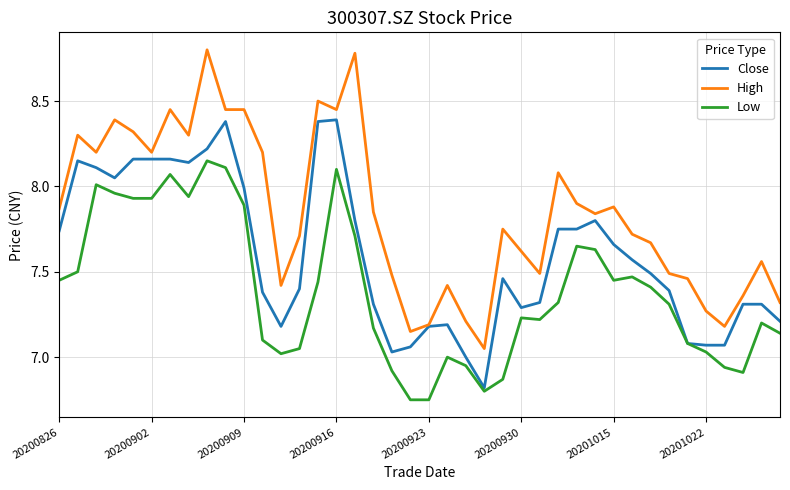

What is the greatest value displayed?

8.8